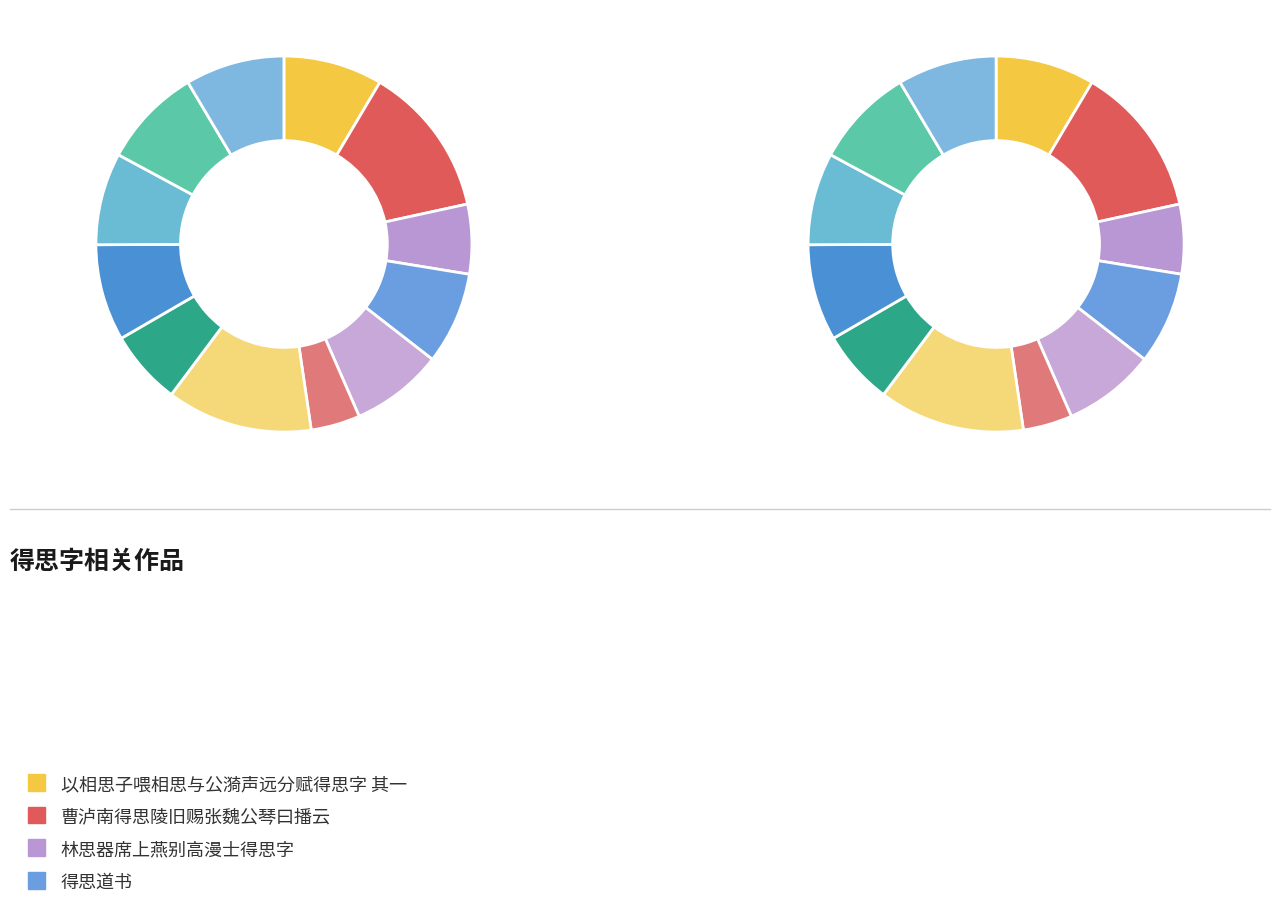

Count the number of slices in the pie.

12